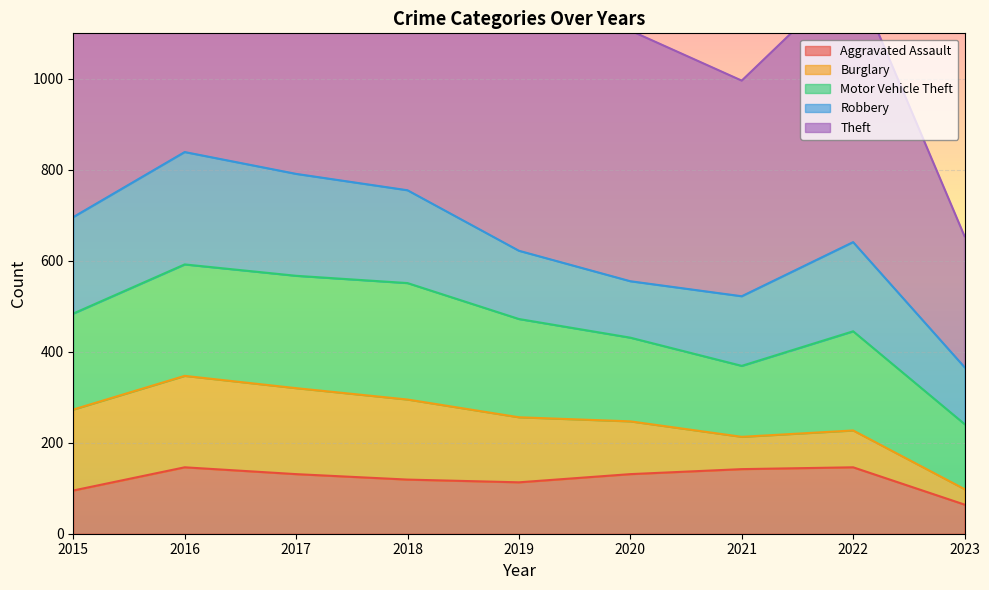

What are all the series names shown in the legend?

Aggravated Assault, Burglary, Motor Vehicle Theft, Robbery, Theft